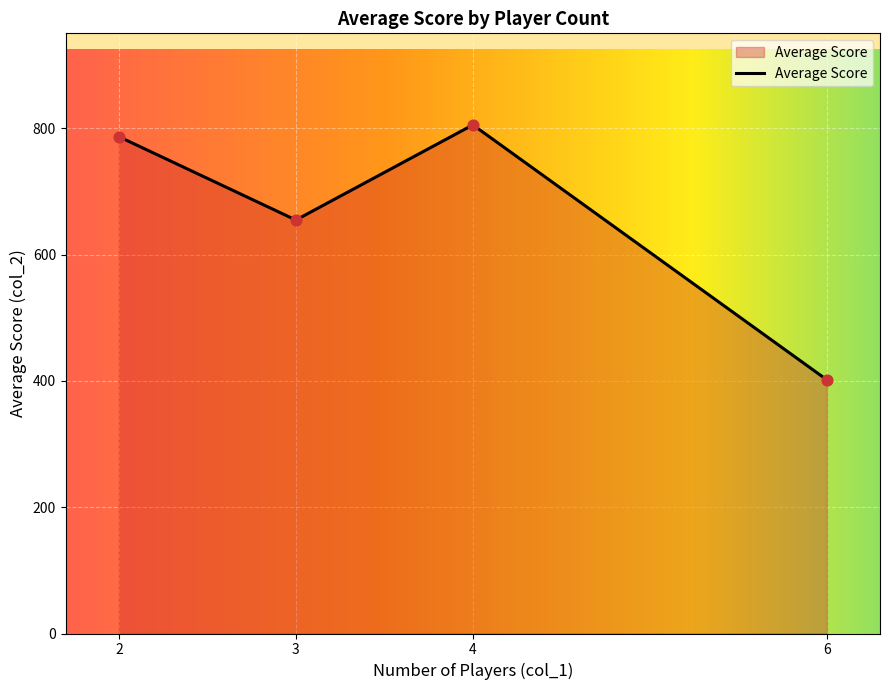

What is the maximum value for Average Score?

804.5